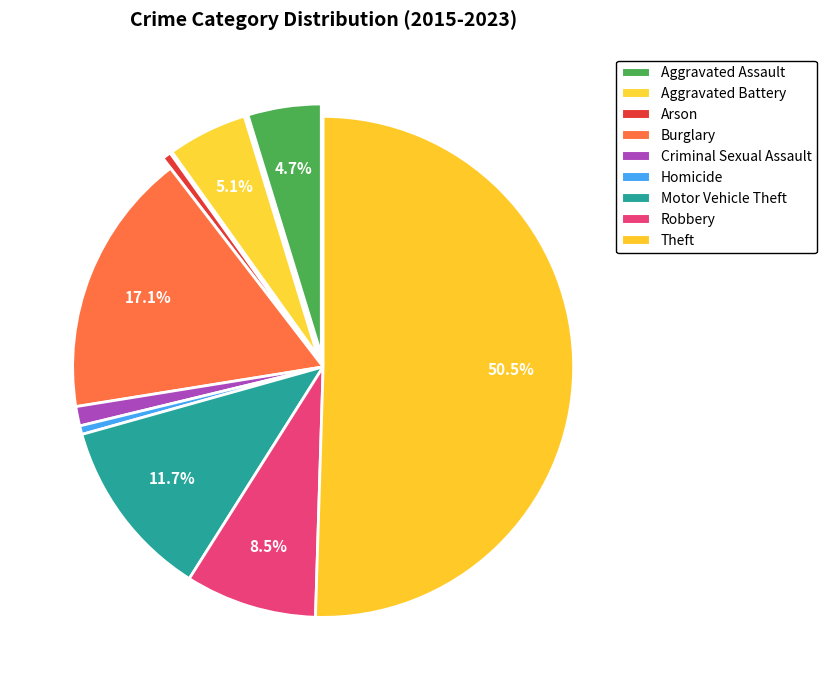

Count the number of slices in the pie.

9